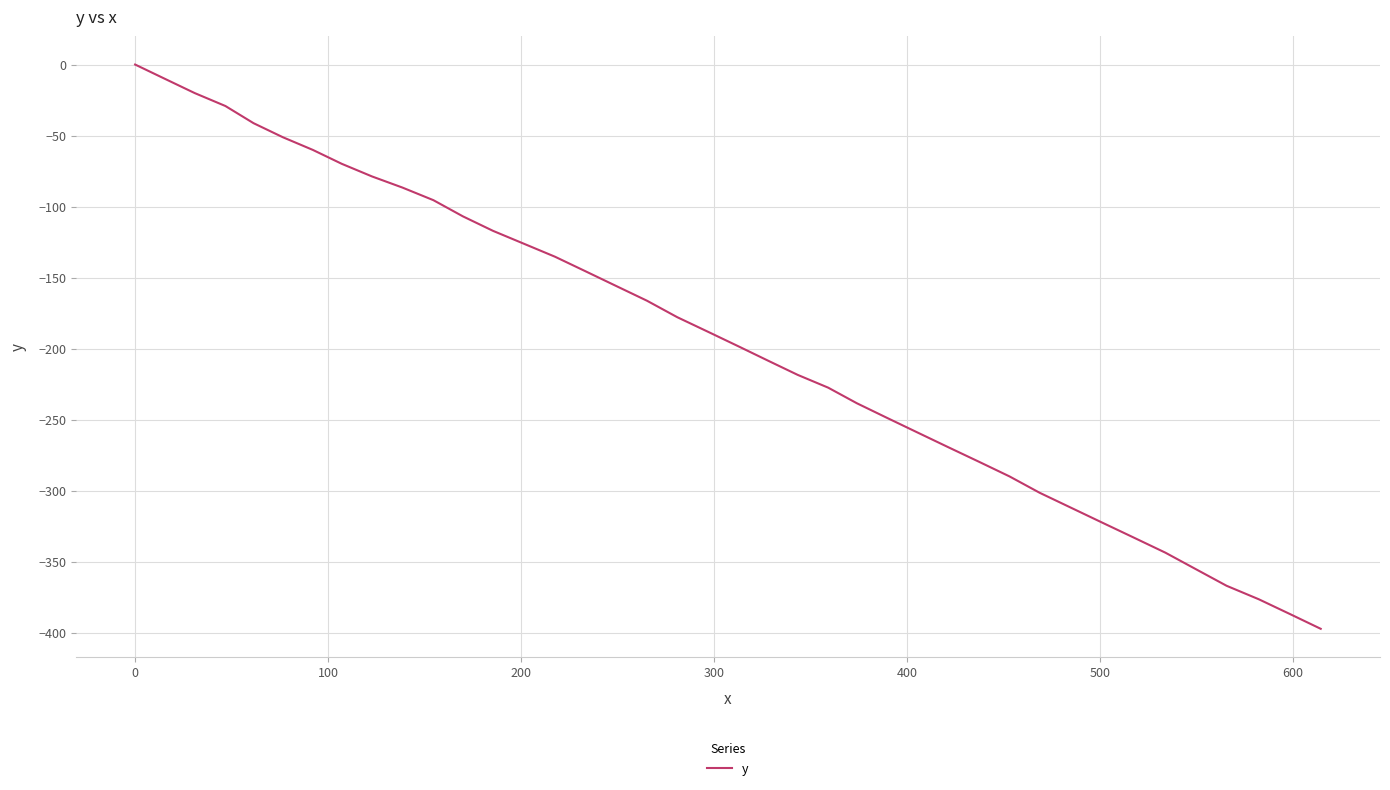

How many values exceed -188?

19